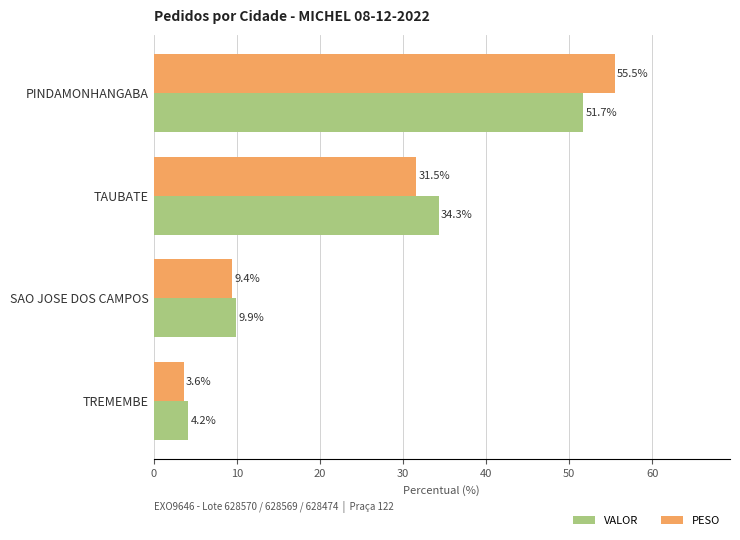

What are all the series names shown in the legend?

VALOR, PESO